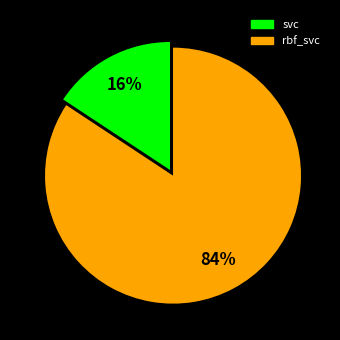

Is it true that svc is 16% of the pie?

True